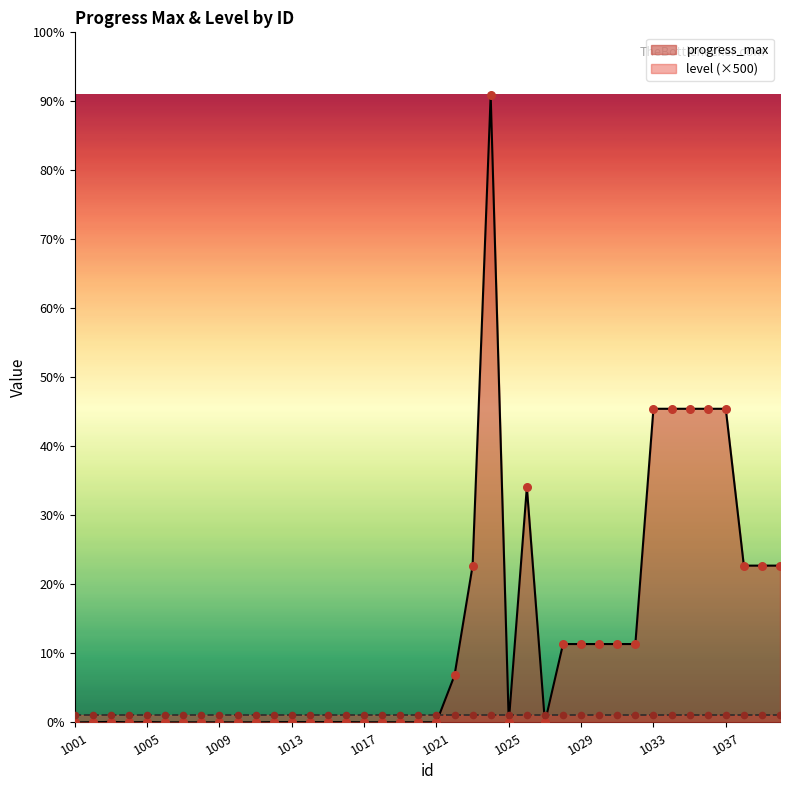

What is the ratio of the value at 1032 to the value at 1014?

250.0